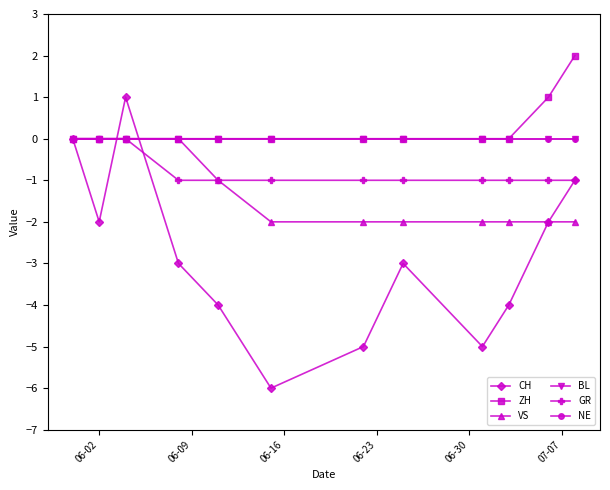

How many lines are shown in the chart?

6